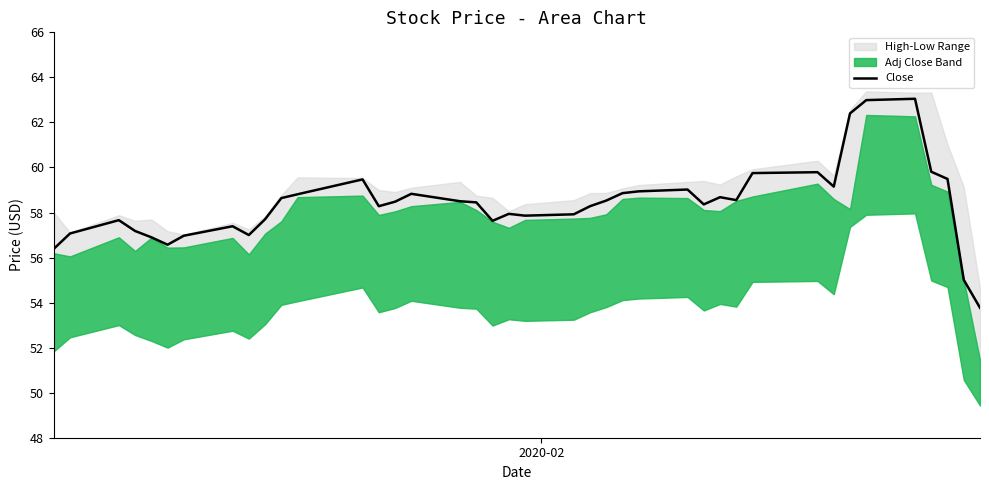

What is the lowest value of the Close series?

53.8